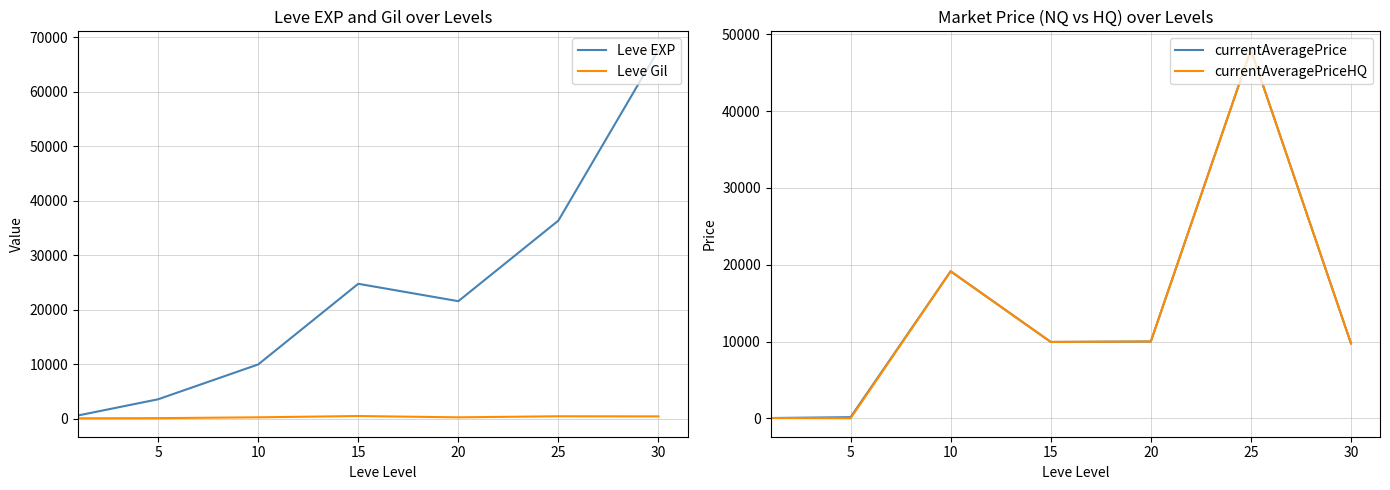

How many times do Leve EXP and currentAveragePriceHQ cross each other?

4